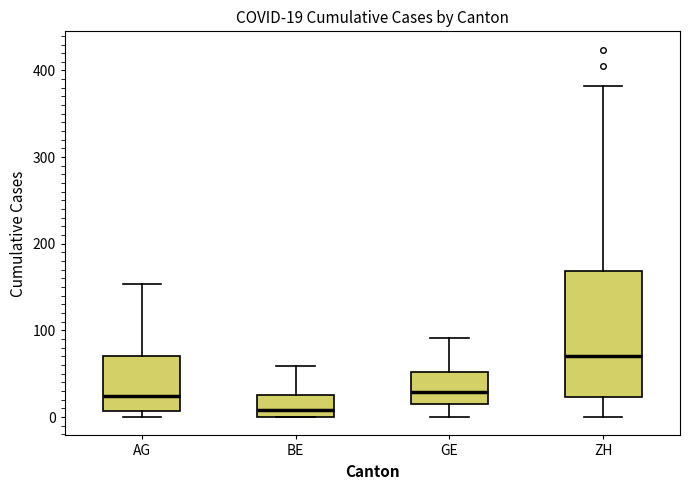

Which box is the tallest, from its lower edge to its upper edge?

ZH